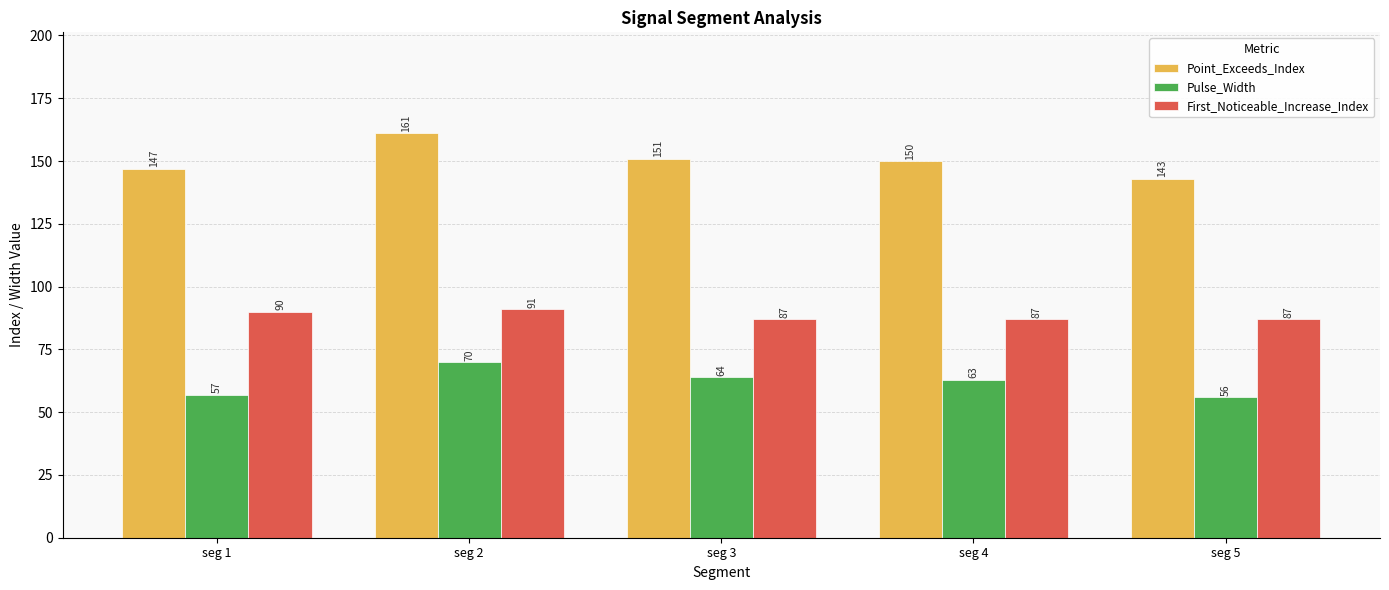

What is the value of the Pulse_Width bar at the 3rd from the left?

64